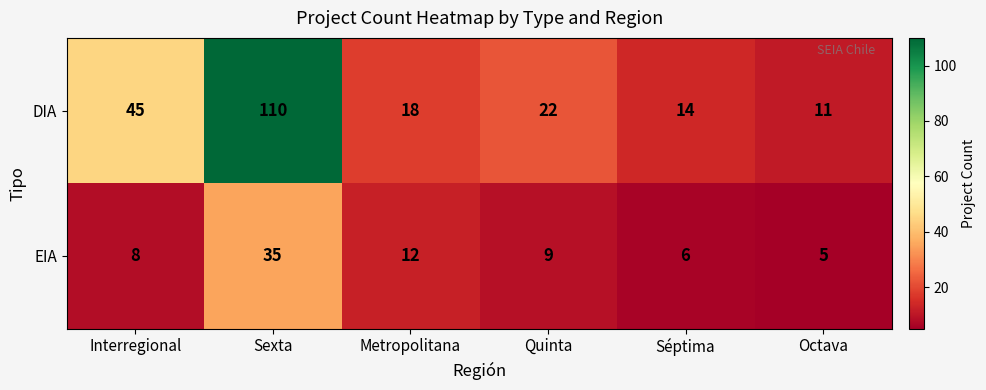

What is the total value across all series at Séptima?

20